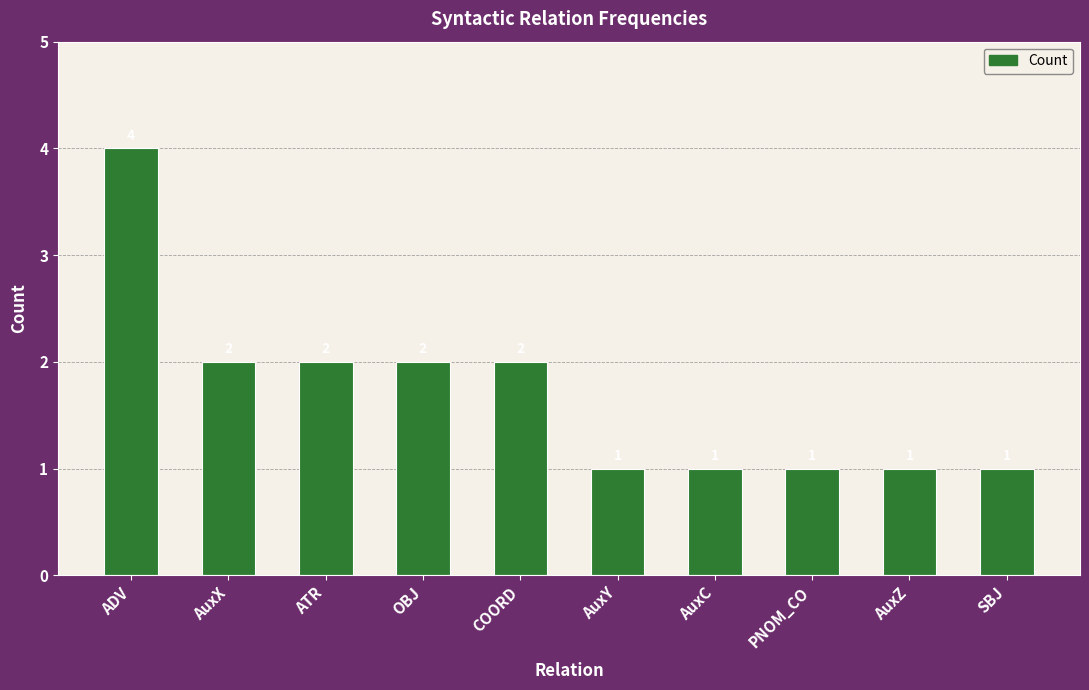

Is it true that the value at COORD is 4?

False